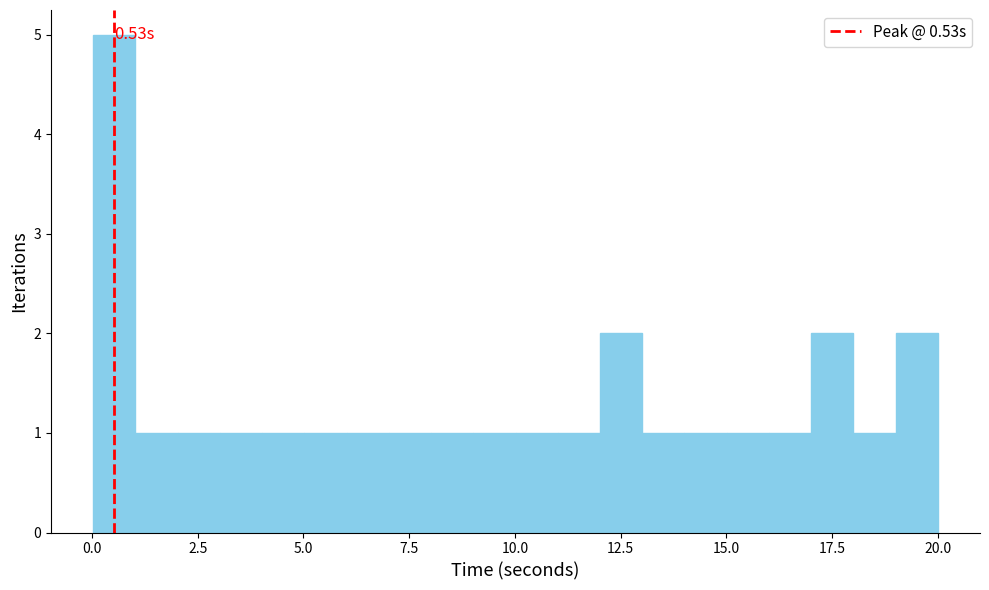

Read against the x-axis, roughly where is the centre of the tallest bar?

0.5